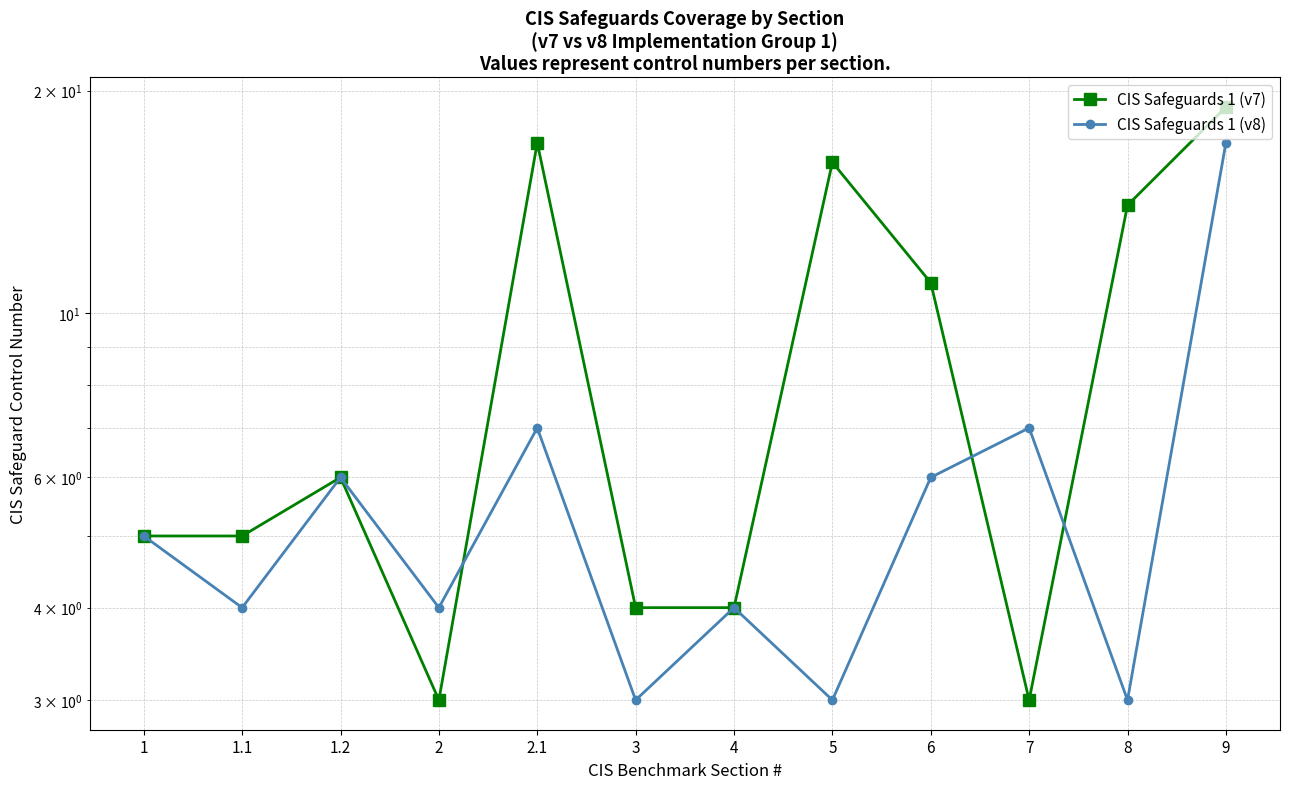

What is the greatest value displayed?

19